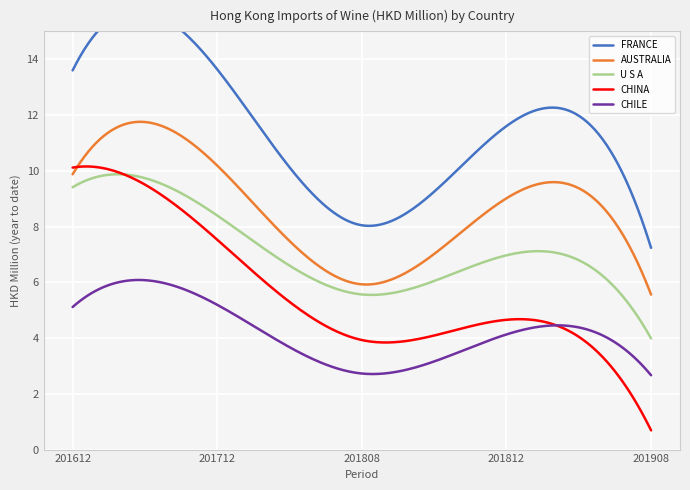

What is the smallest value displayed?

0.7